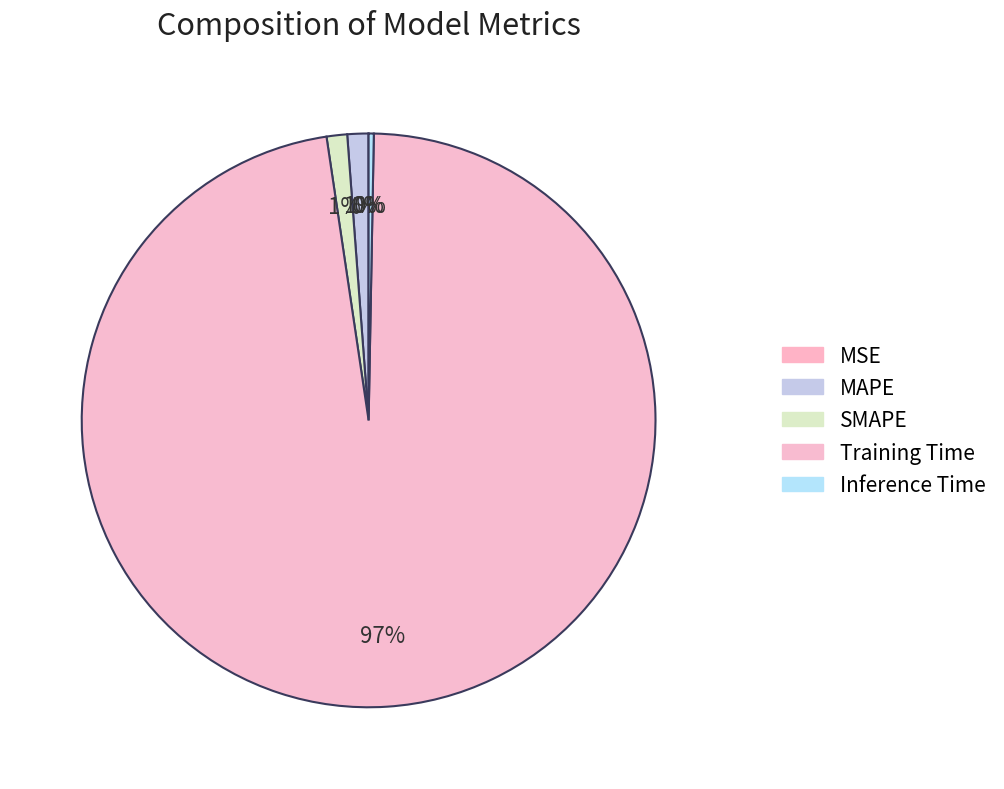

How many slices are in this pie chart?

5